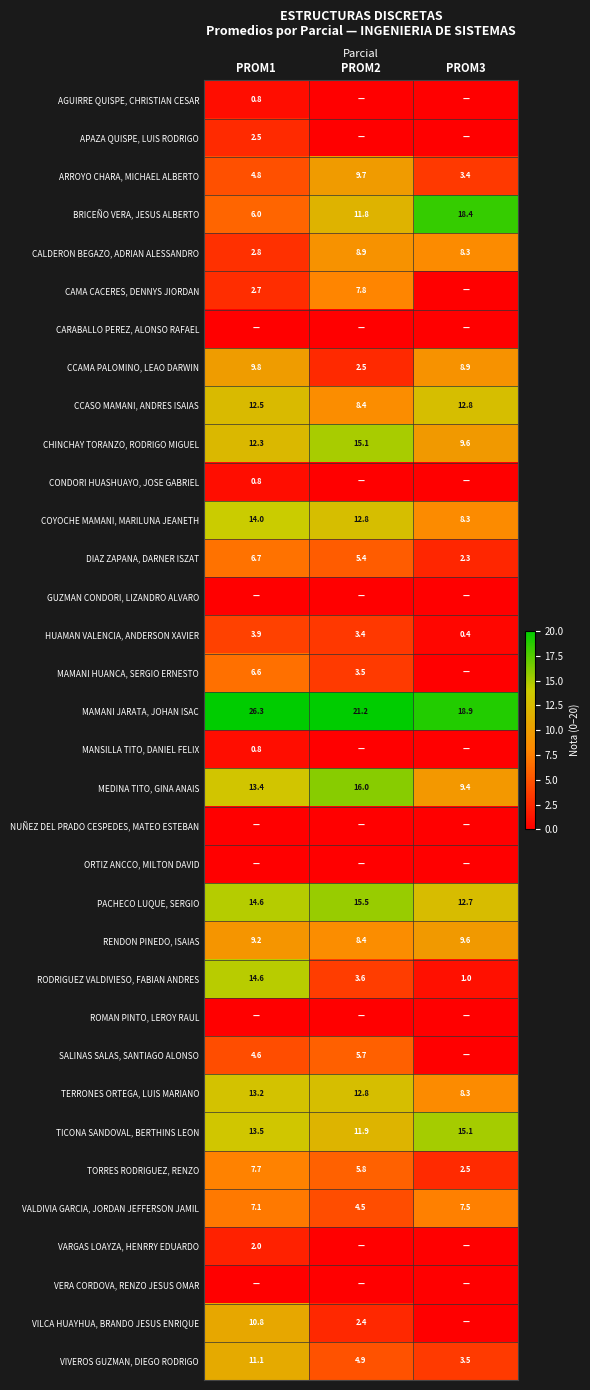

Where is ARROYO CHARA, MICHAEL ALBERTO nearest to the value 6?

PROM1